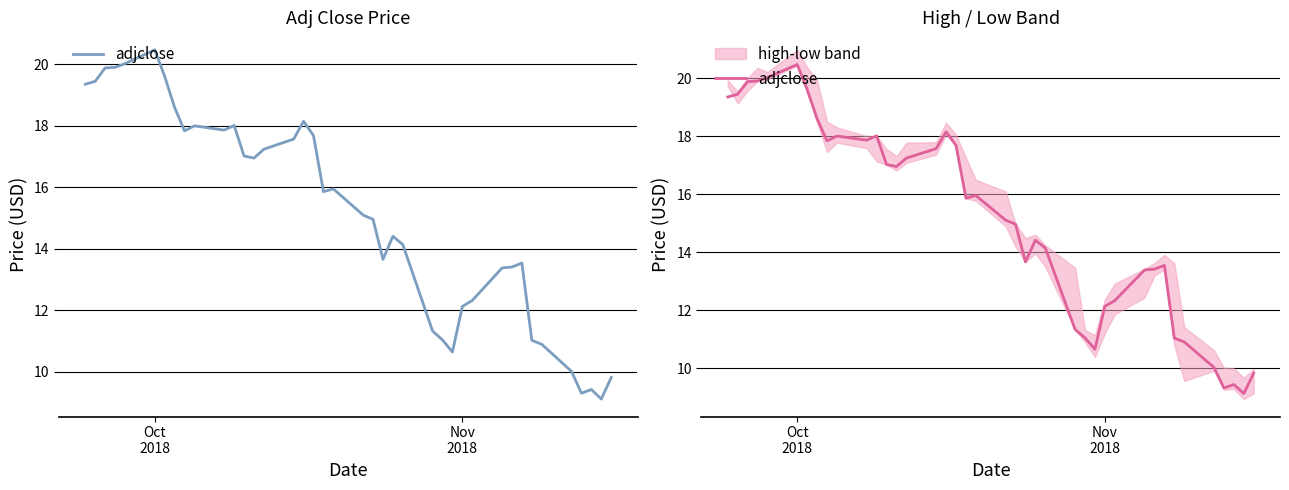

How many lines are shown in the chart?

1